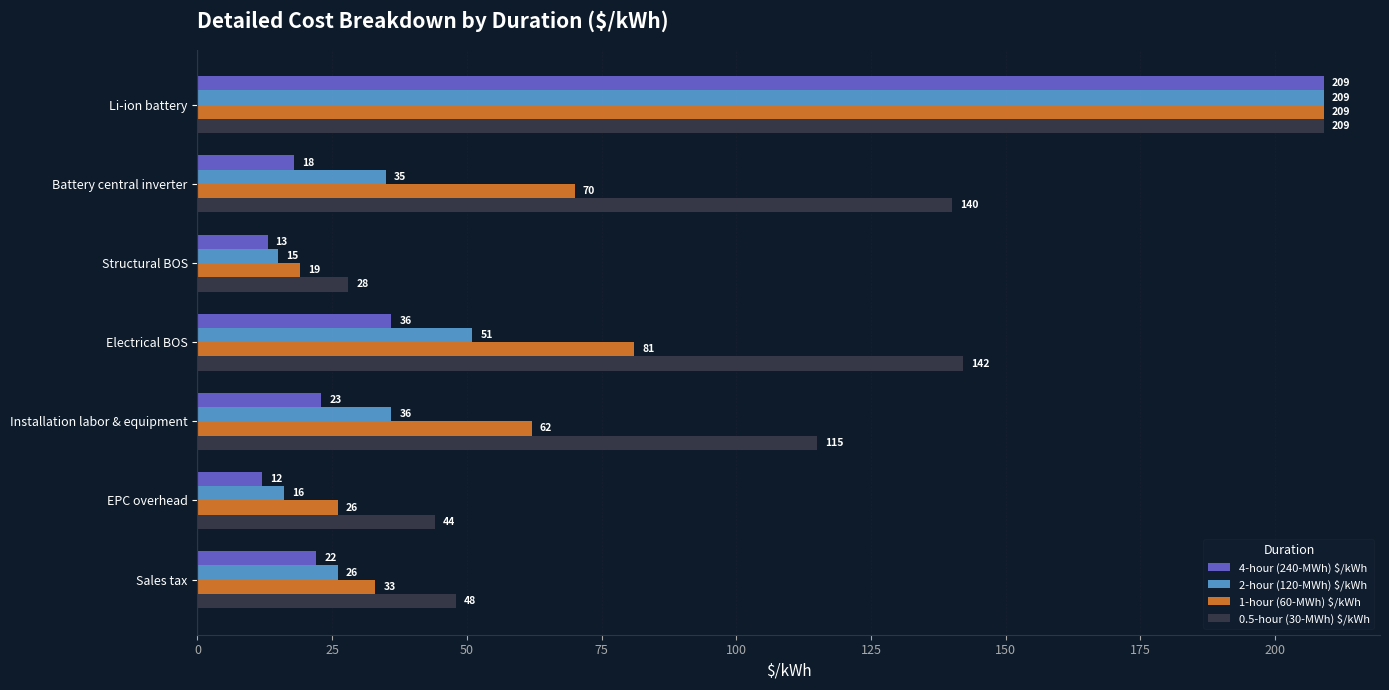

What value does the 0.5-hour (30-MWh) $/kWh series have at Structural BOS?

28